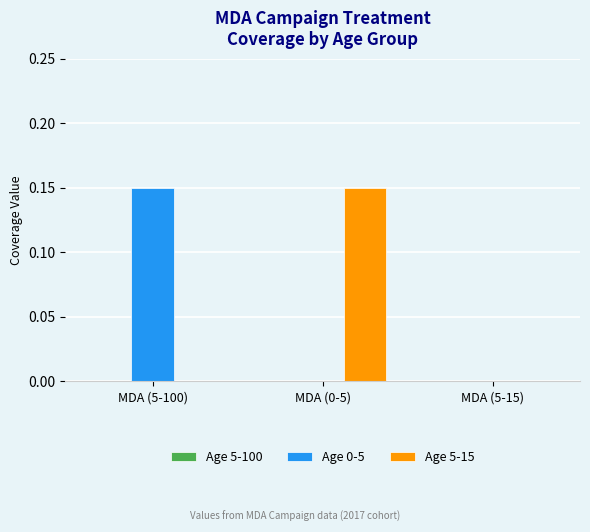

The value of Age 0-5 at MDA (5-15) is -0.1. True or false?

False